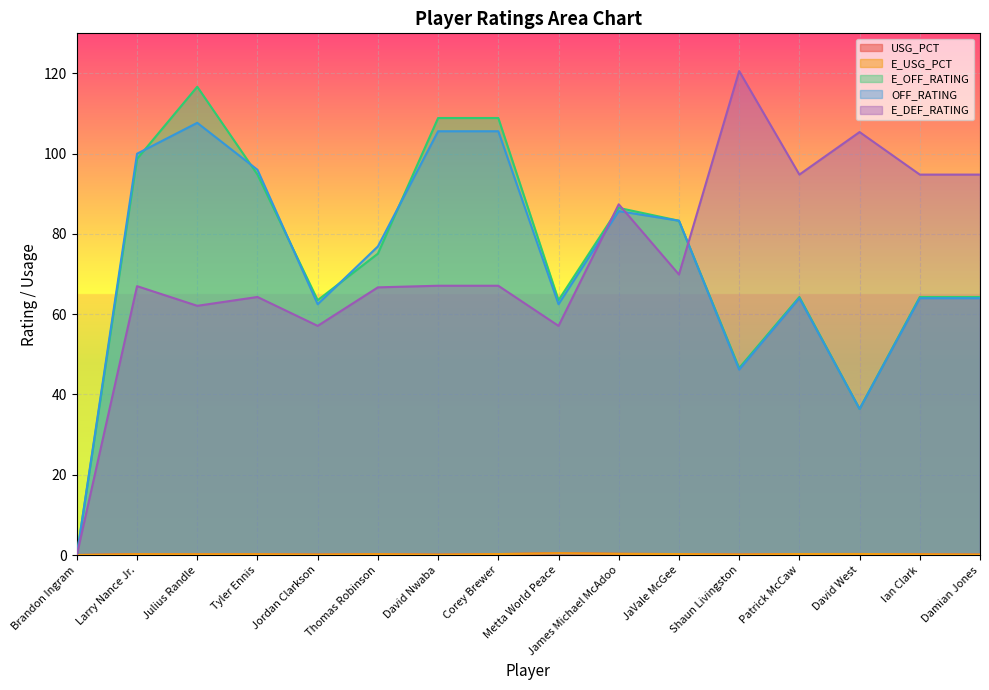

What is the spread (max minus min) of values at Corey Brewer?

108.7